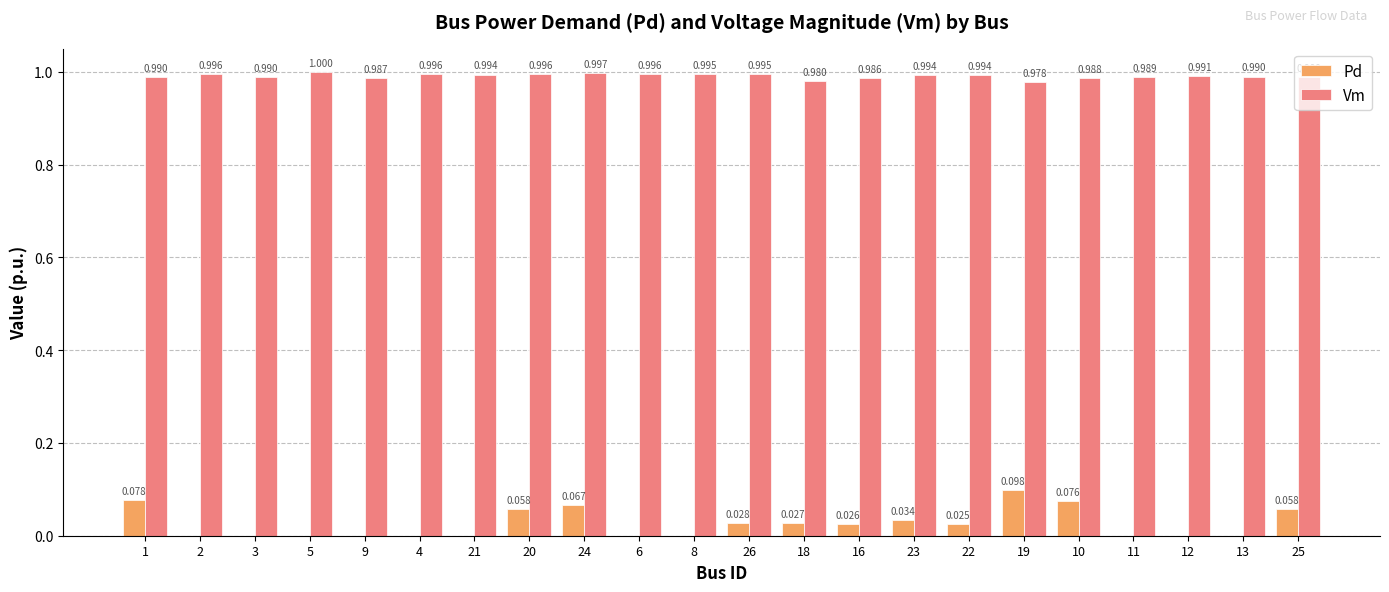

The value of Vm at 24 is 1.0. True or false?

True